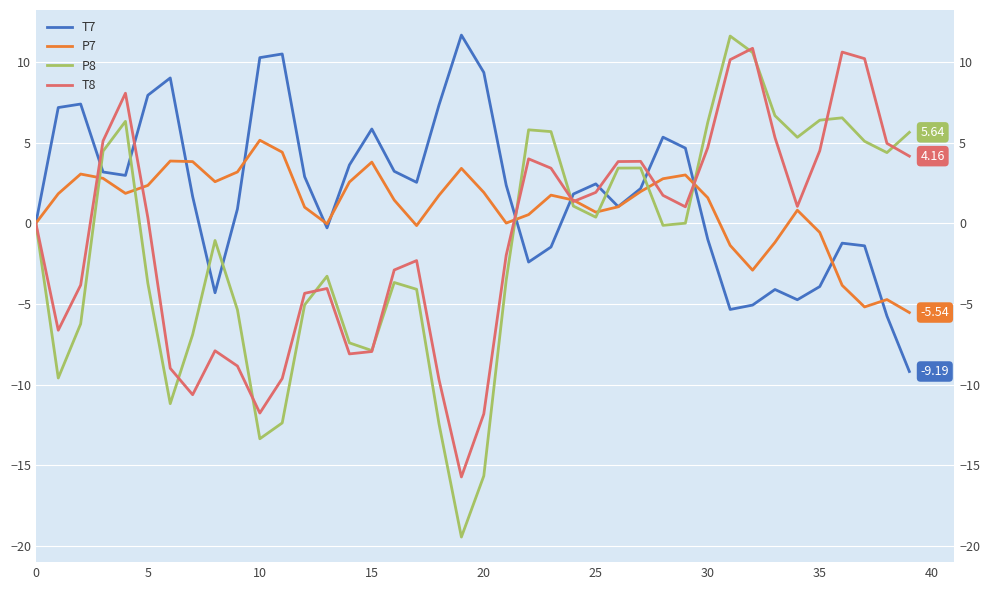

At how many categories does at least one series exceed -5?

40